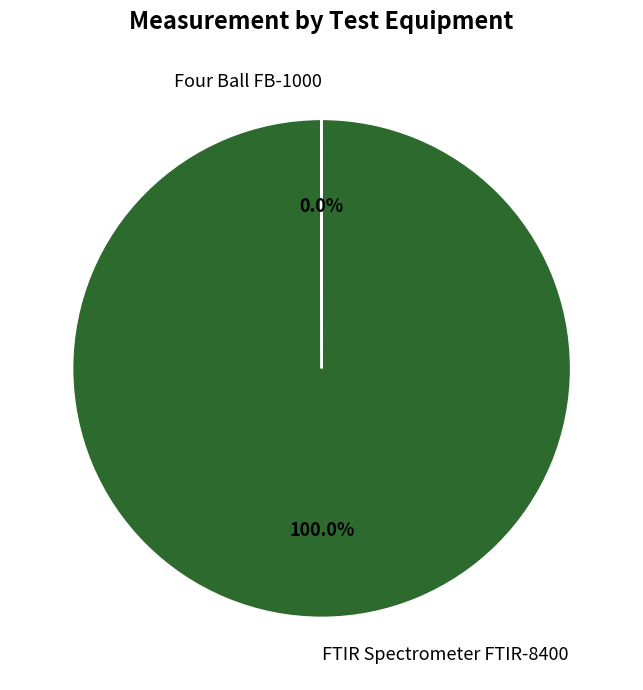

Which category has the biggest portion of the pie?

FTIR Spectrometer FTIR-8400